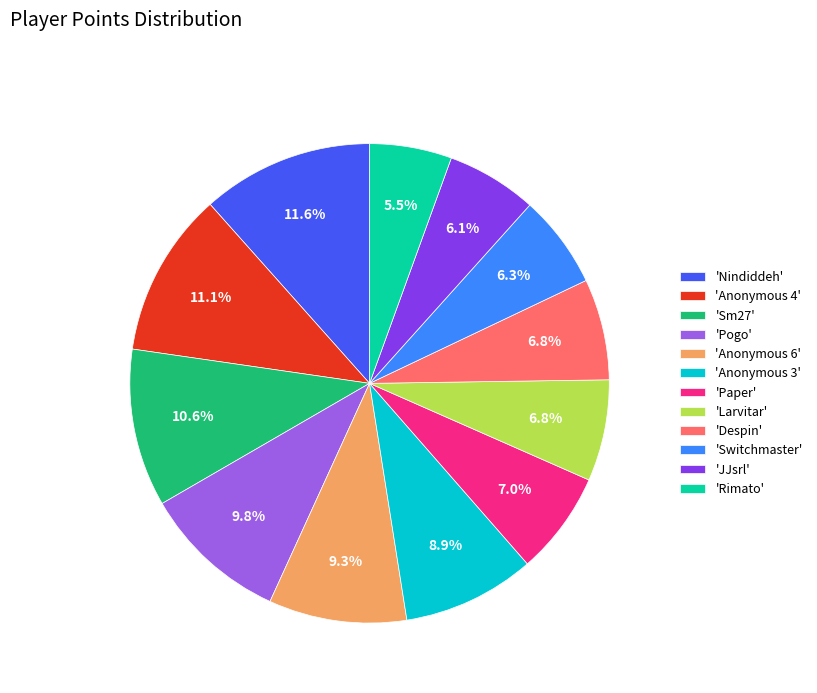

How many slices are in this pie chart?

12